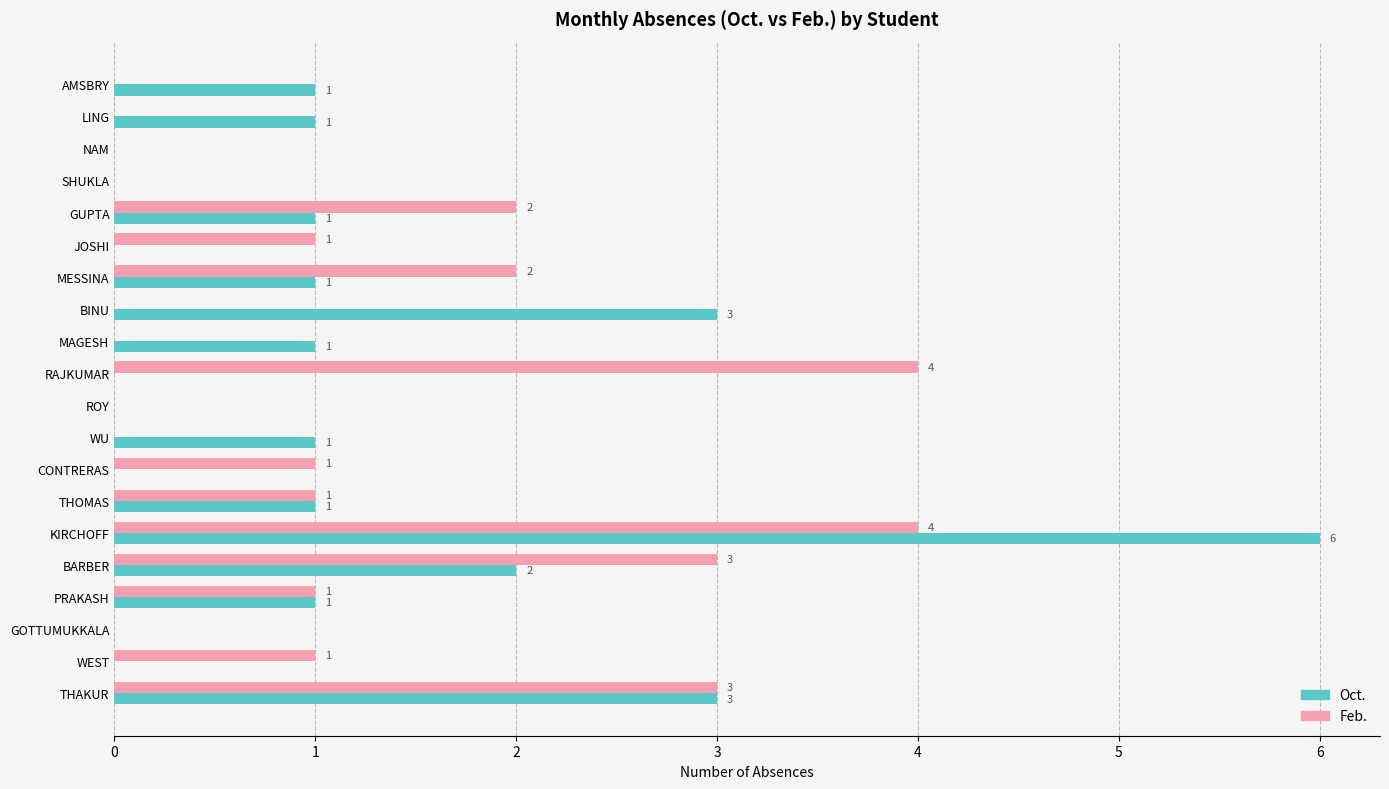

Is it true that Feb. equals 1 at PRAKASH?

True